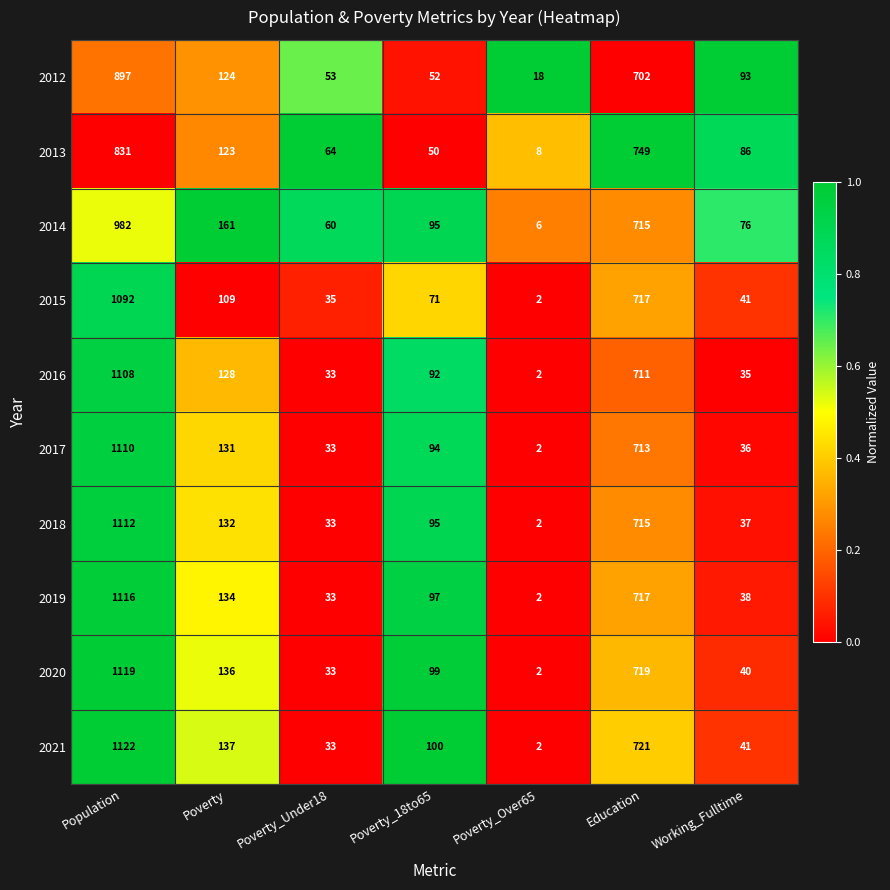

At which category is the sum across all series the highest?

Population